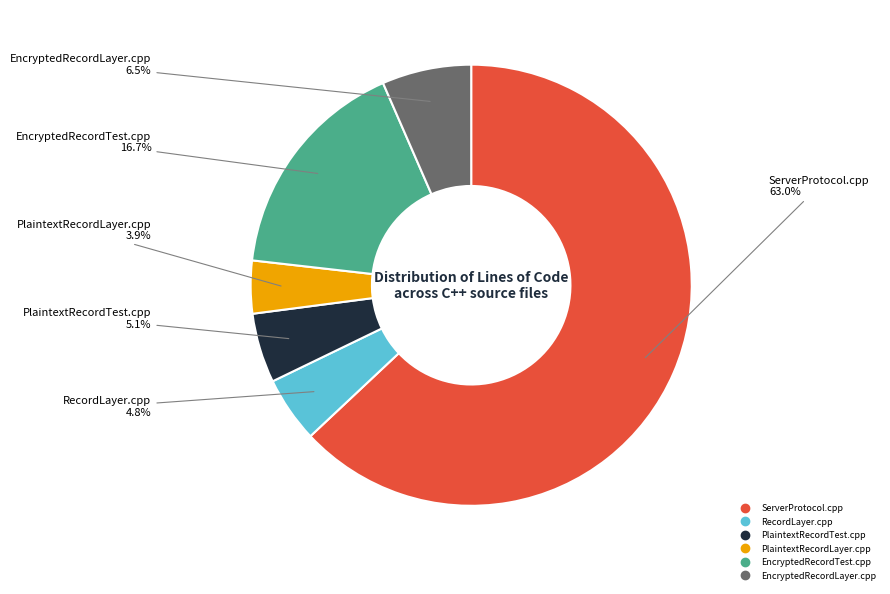

Which category has the biggest portion of the pie?

ServerProtocol.cpp